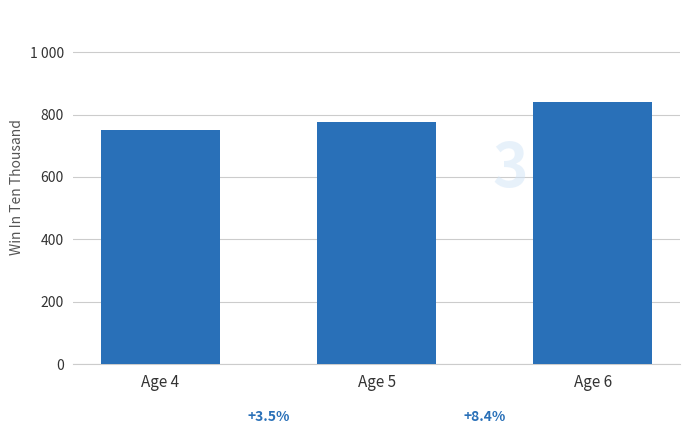

Does the chart contain any negative values?

No